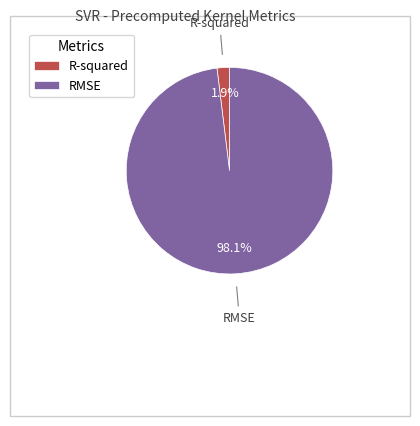

Is the sum of R-squared and RMSE greater than half?

Yes